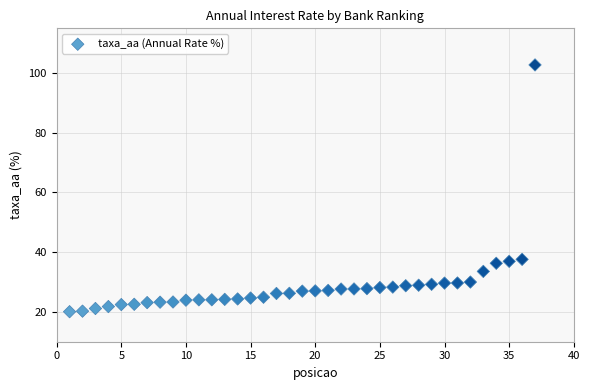

What is the range of Y values (max minus min)?

82.7